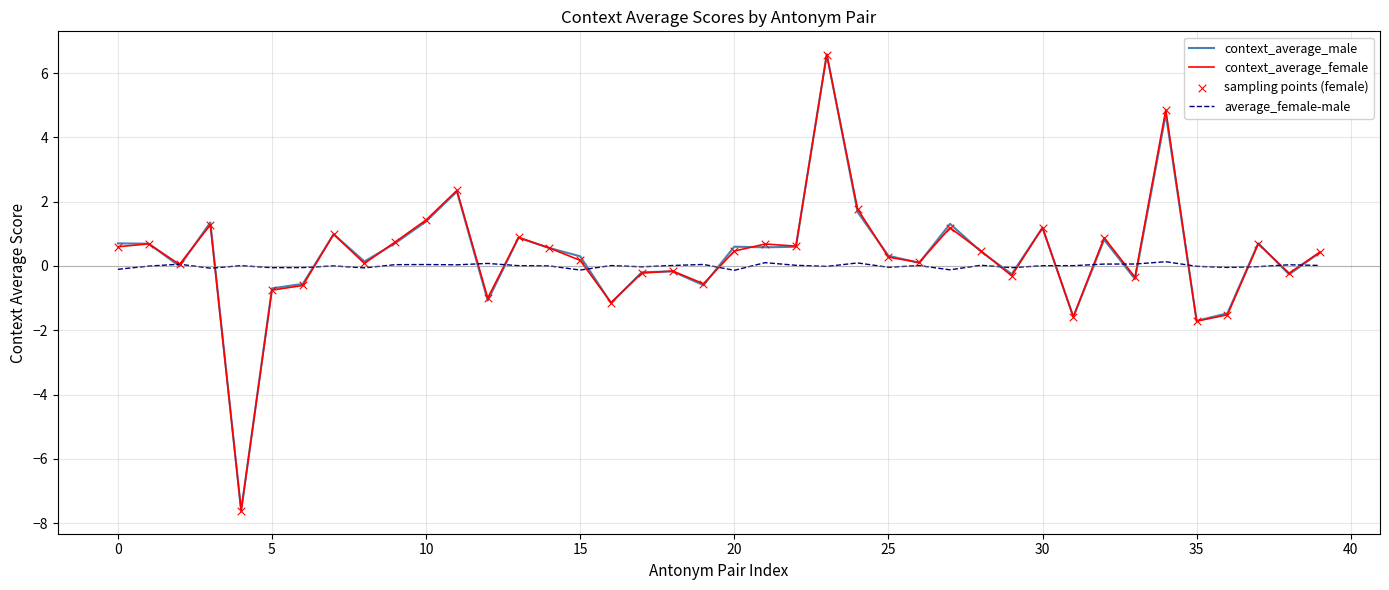

Which series has the widest spread of values?

context_average_male